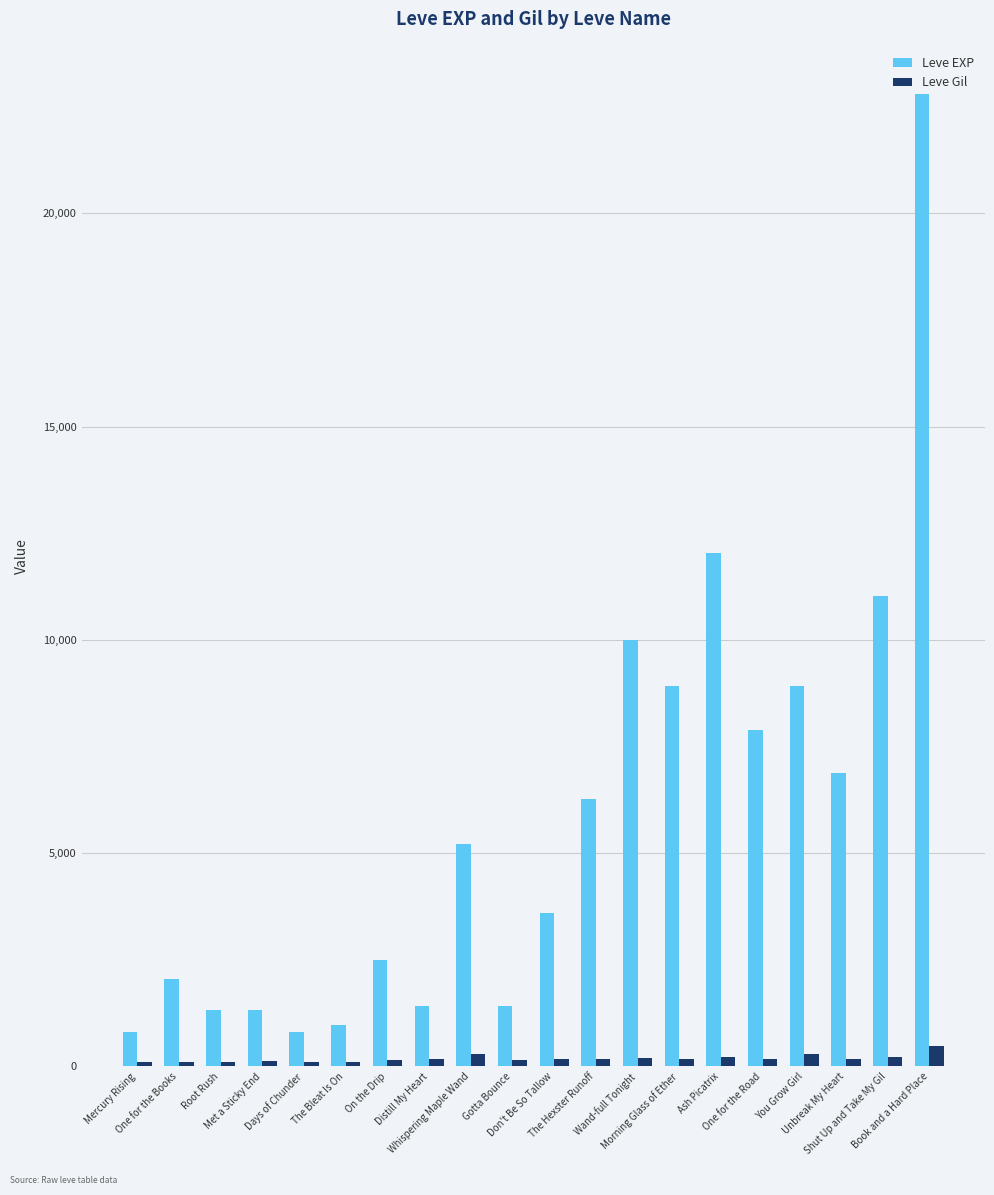

At which label is Leve EXP closest to 11795?

Ash Picatrix